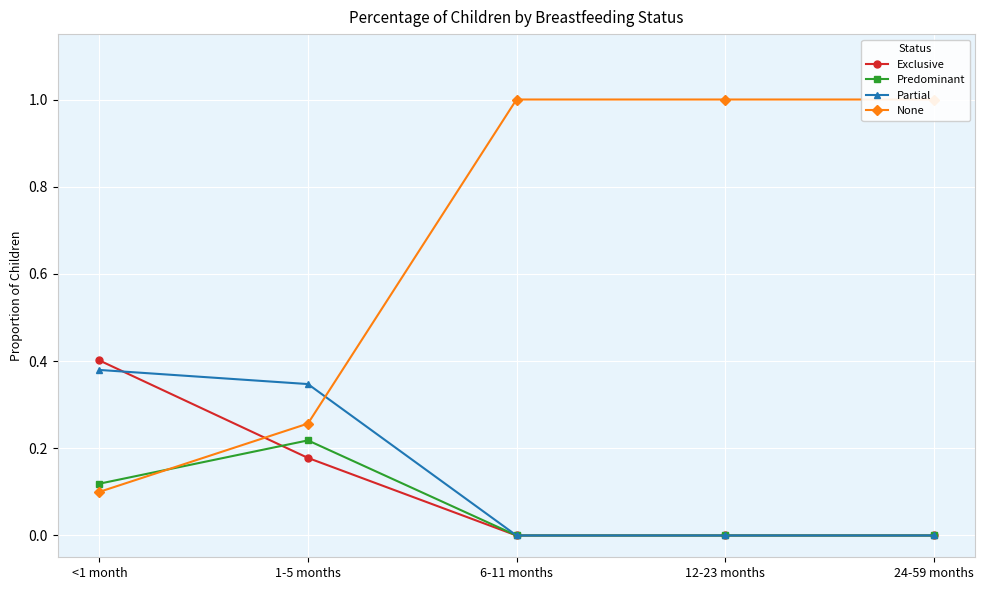

The None series shows 0.4 at 12-23 months. True or false?

False